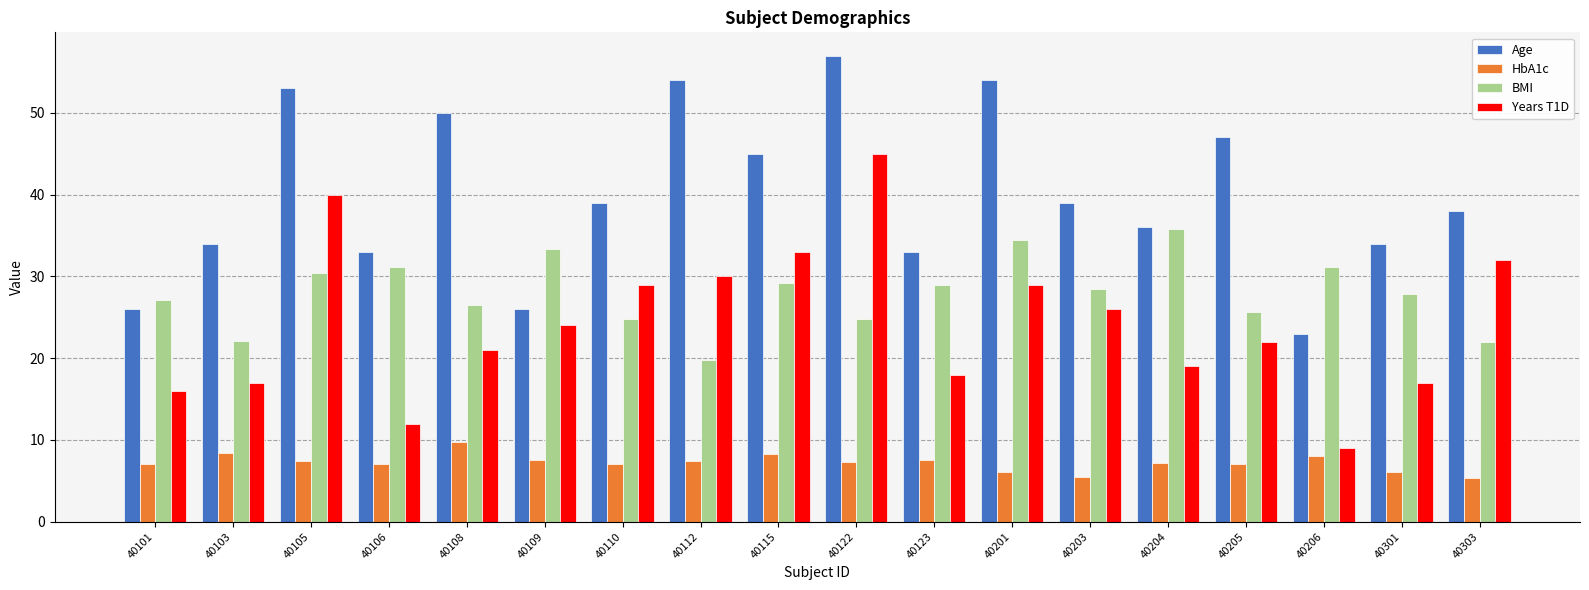

Rank the series by their maximum value, from highest to lowest.

Age, Years T1D, BMI, HbA1c